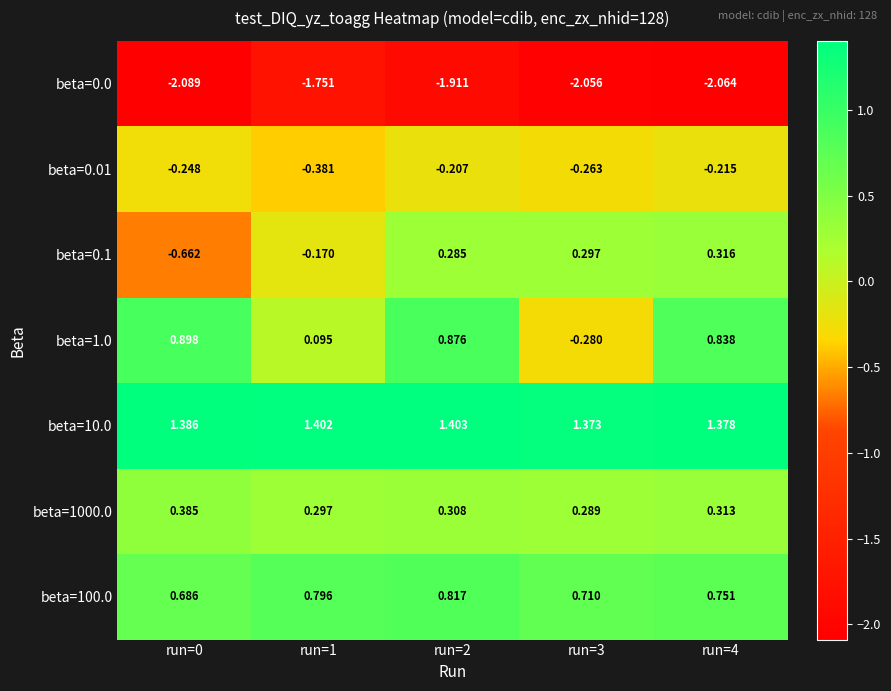

Is the value of beta=10.0 at run=2 greater than the value of beta=1.0 at run=4?

Yes